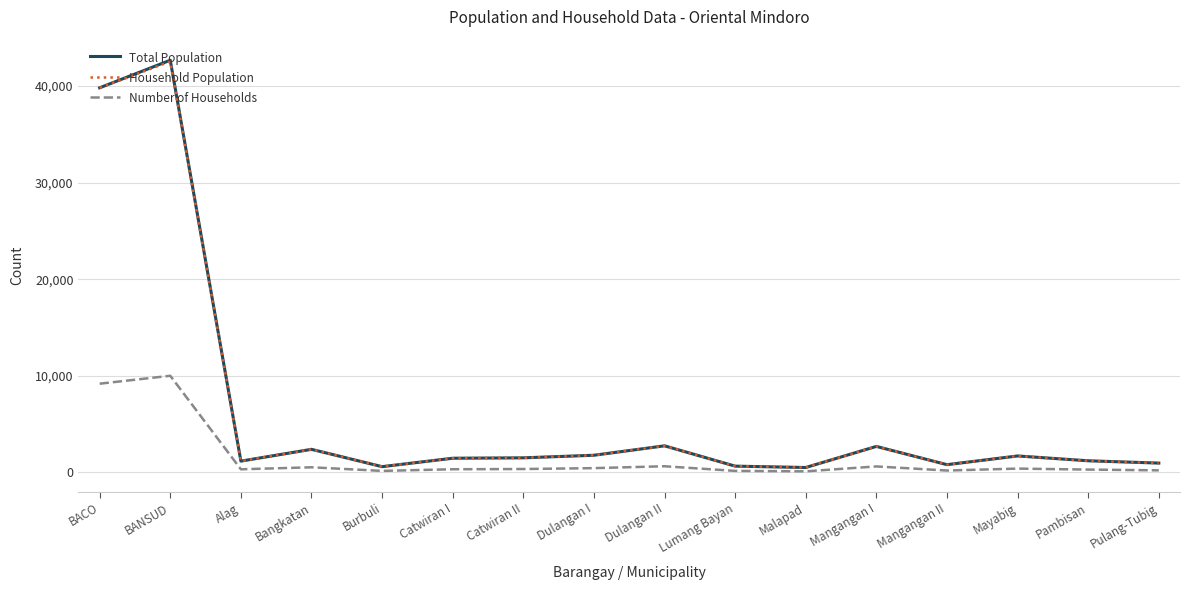

Which series has the widest spread of values?

Total Population